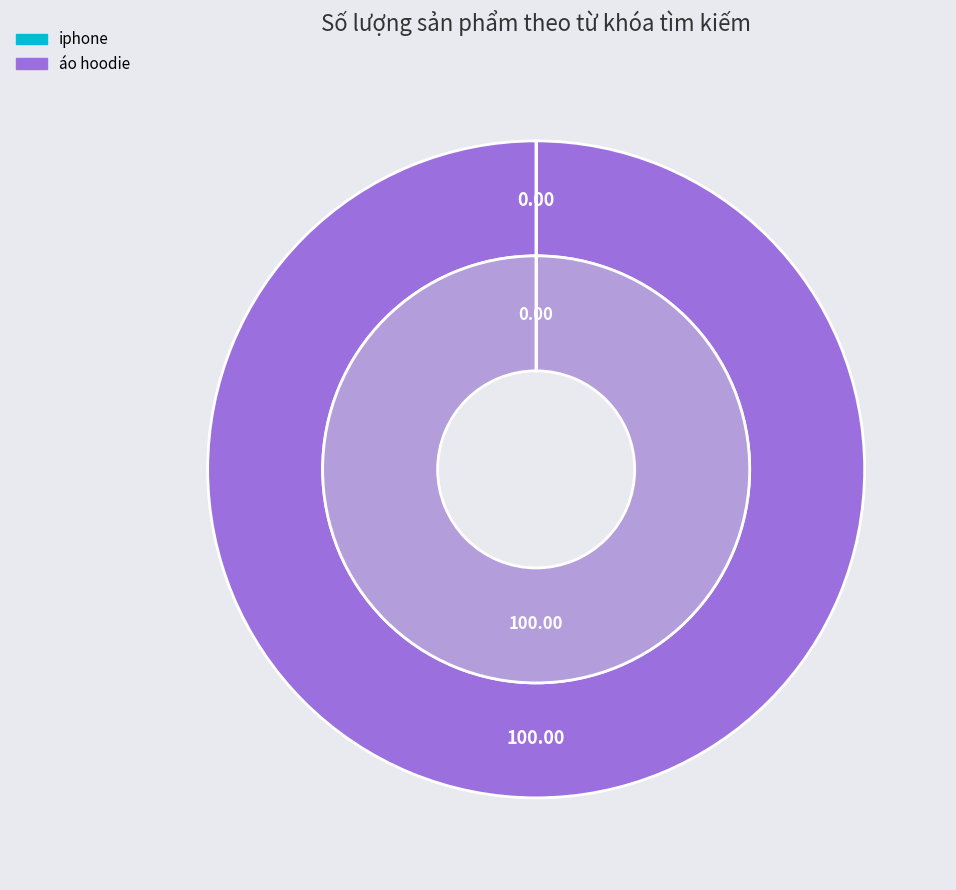

What is the total percentage of áo hoodie and iphone?

100.0%